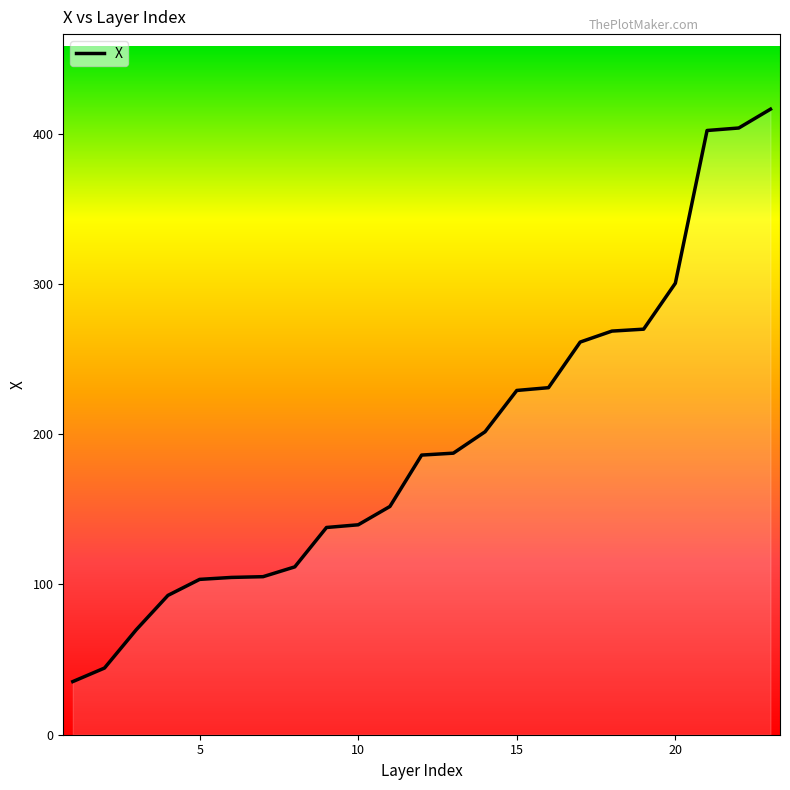

What is the minimum value shown in the chart?

35.4